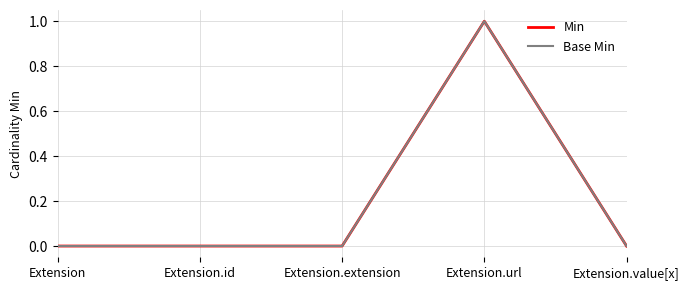

At which category is the sum across all series the highest?

Extension.url